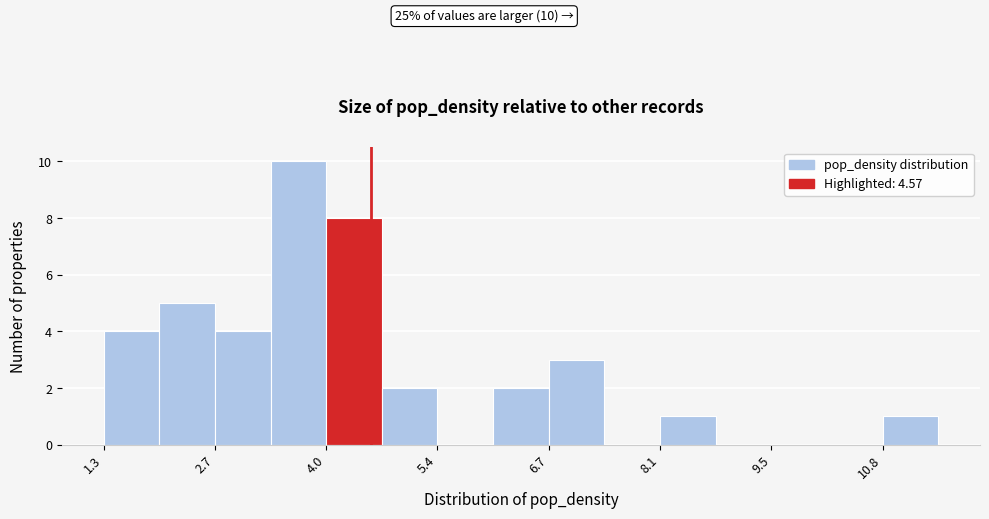

Around what value on the x-axis is the tallest bar? Give the approximate position of its centre, as read against the axis.

3.6